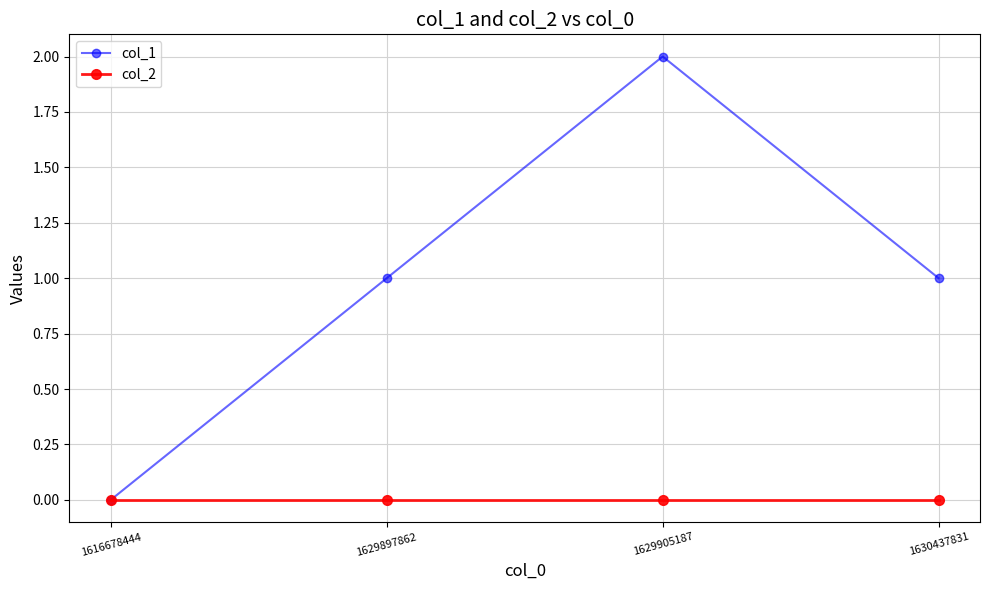

Which category has the highest value in the col_1 series?

1629905187